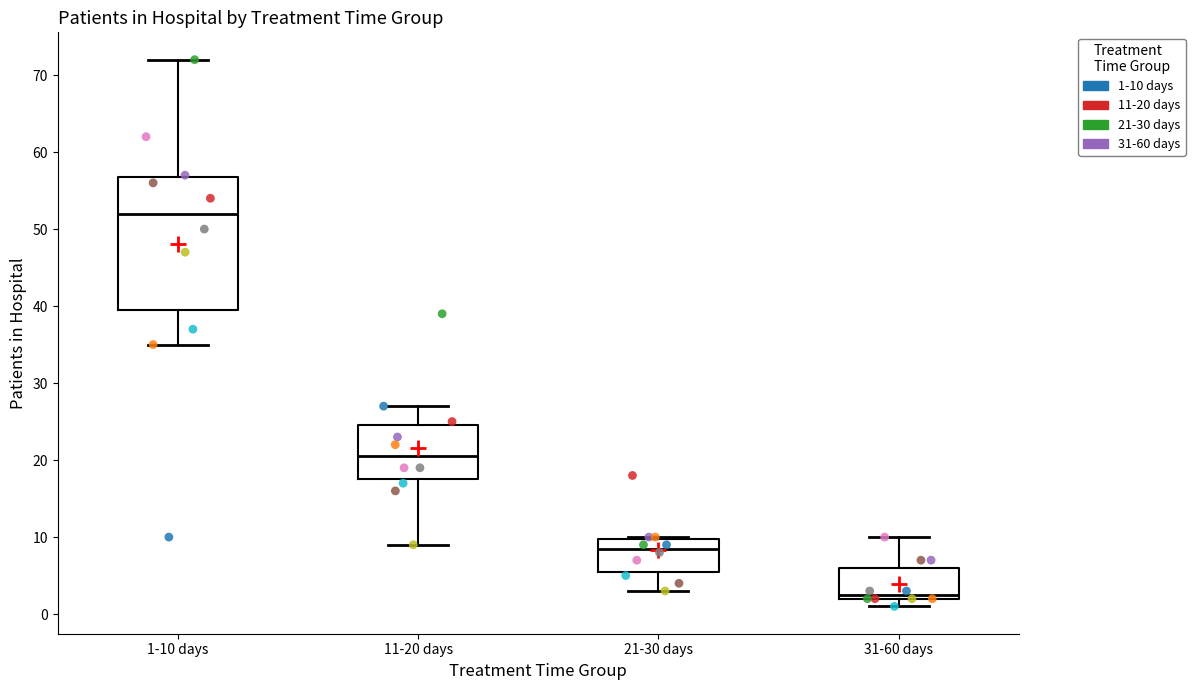

Which box has the highest median line?

1-10 days